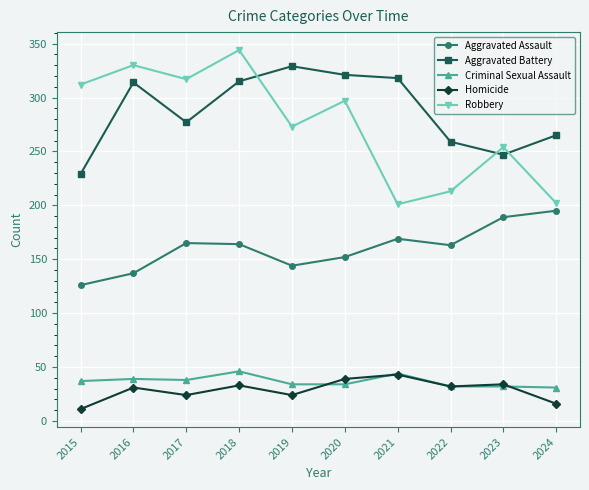

How many lines are shown in the chart?

5